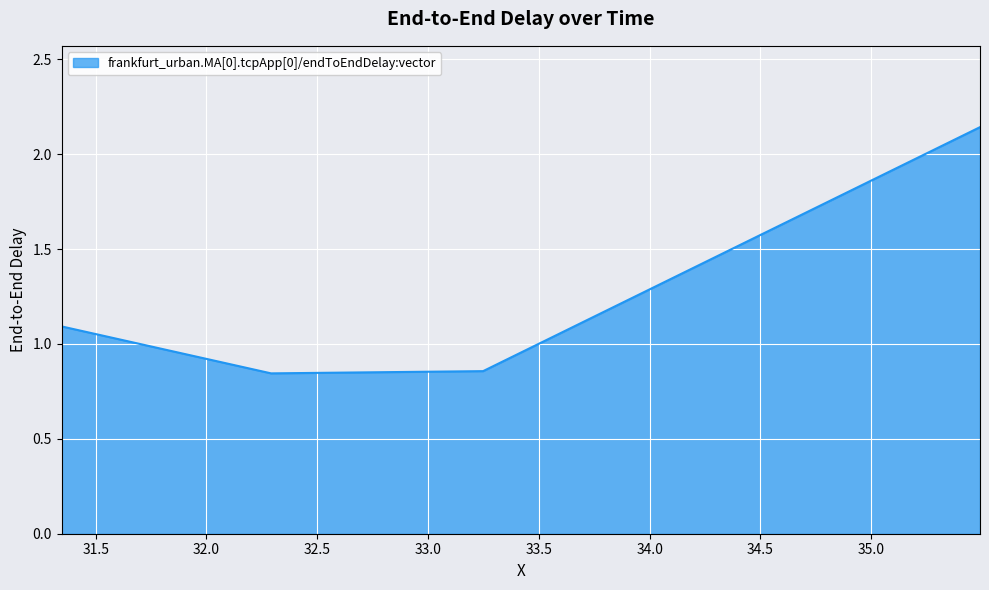

Count the values in the range 0 to 2.

3